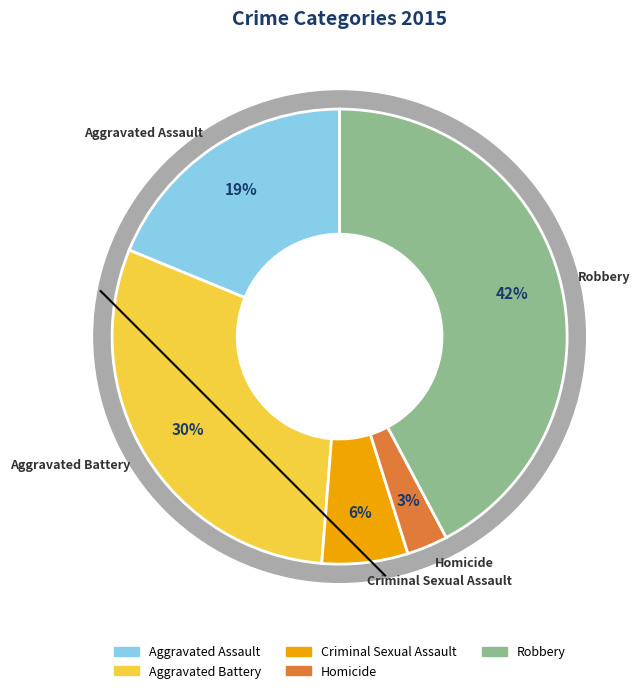

To the nearest percent, what is the combined percentage of Aggravated Battery and Aggravated Assault?

49%